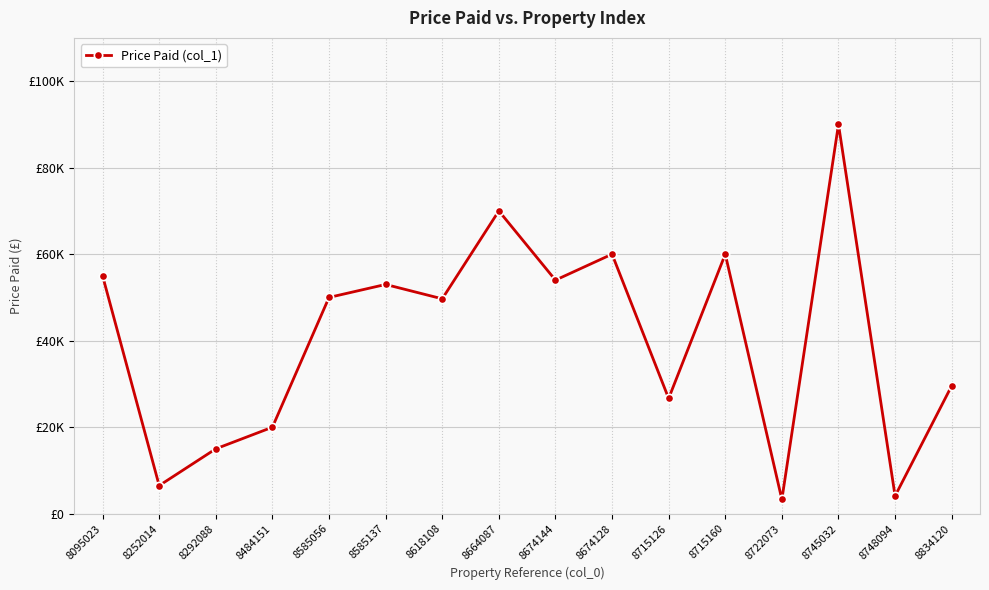

Approximately how many times larger is the value at 8585056 compared to 8618108?

1.0